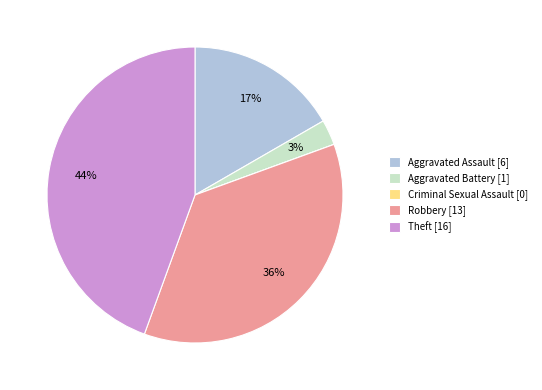

To the nearest percent, what portion does Robbery represent?

36%